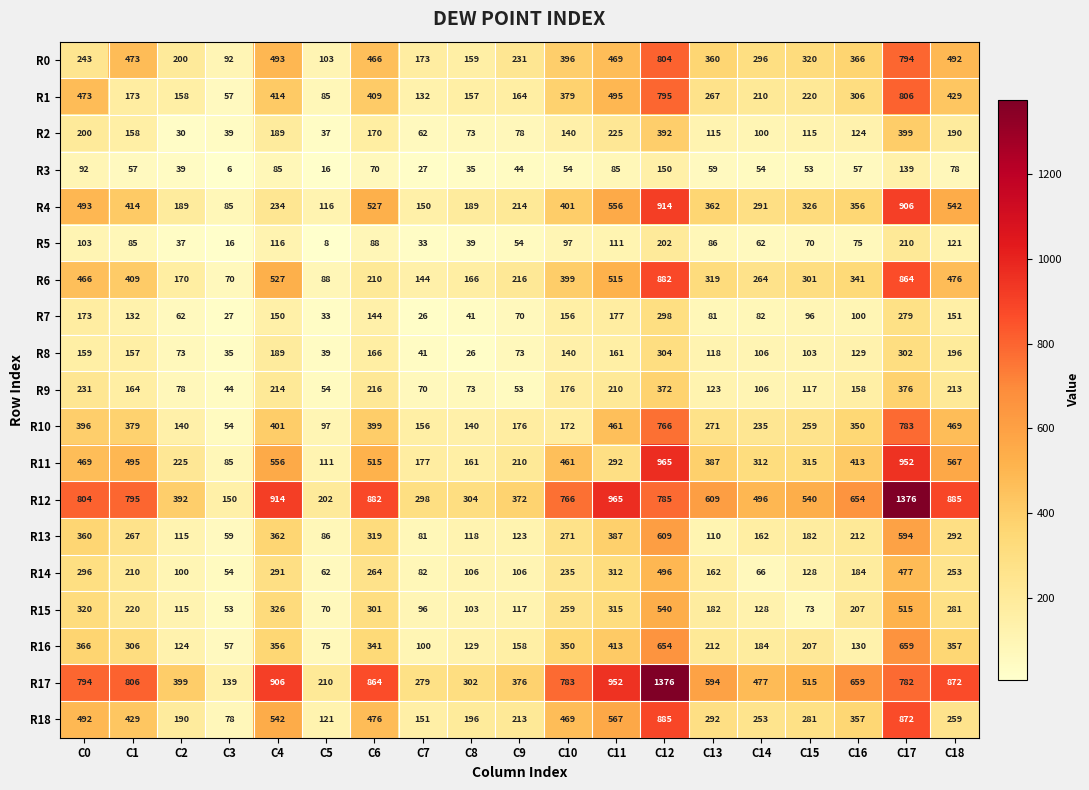

Count the number of categories in the chart.

19